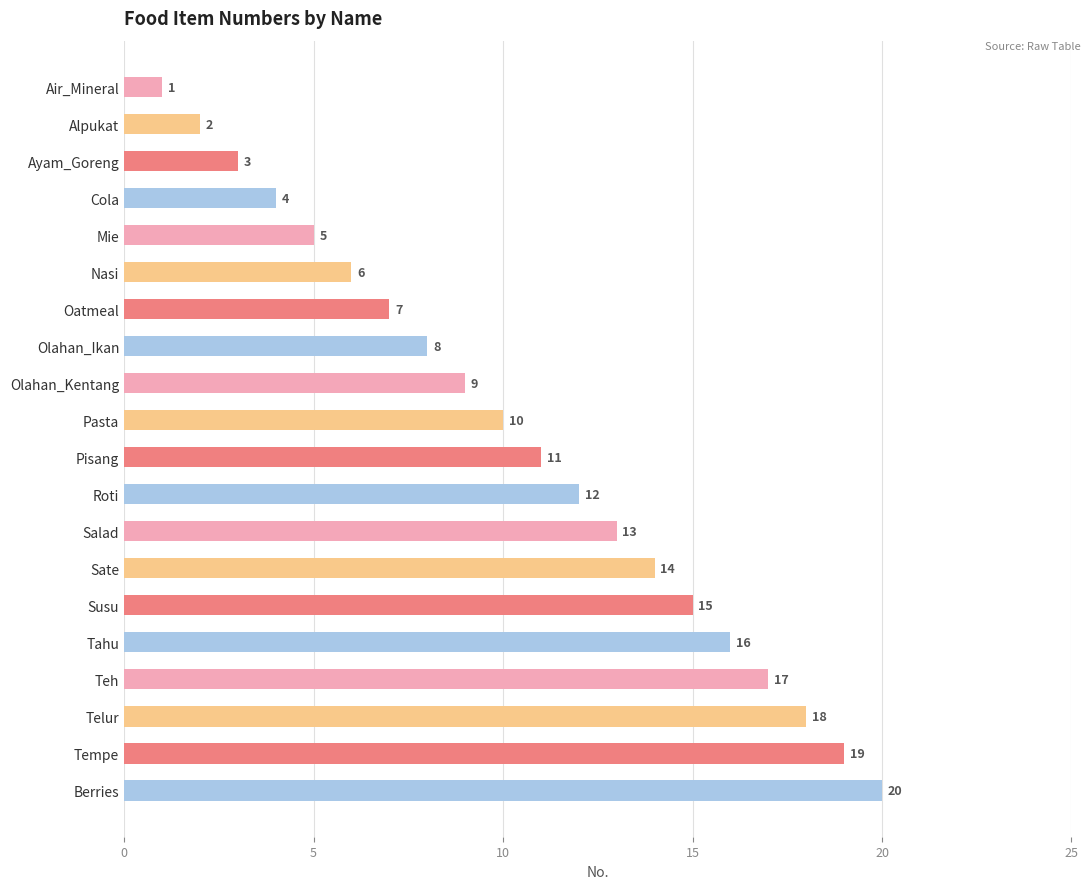

What is the sum of all values?

210